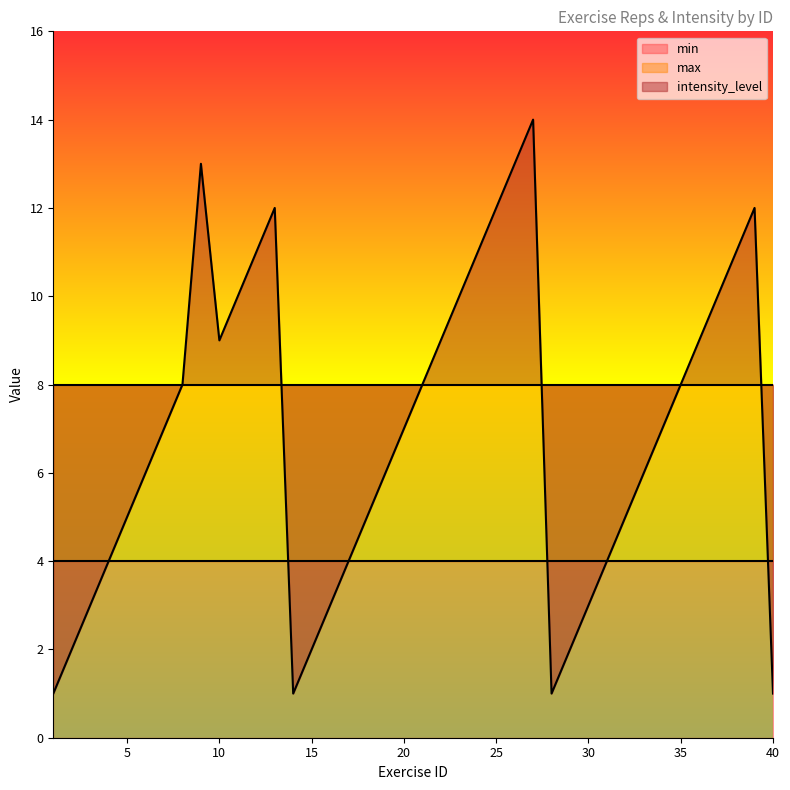

True or false: intensity_level and max cross at least once.

True